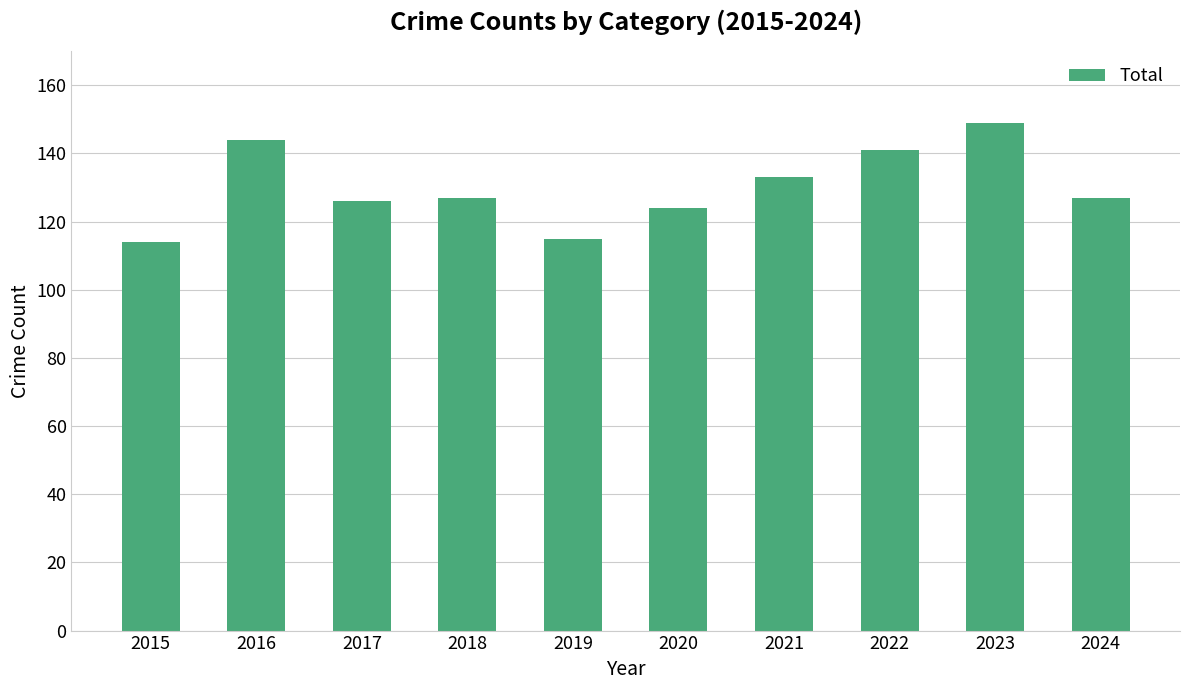

True or false: the data shows 114 at 2015.

True